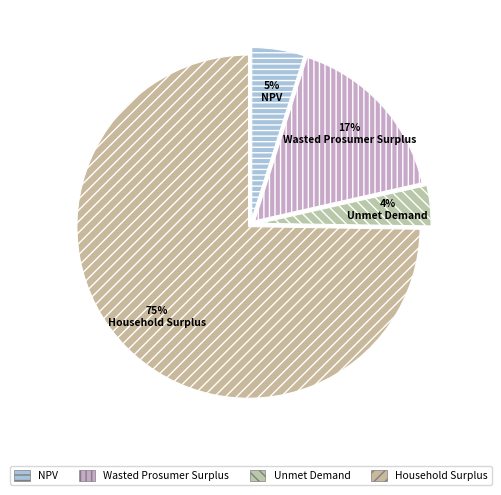

Count the number of slices in the pie.

4